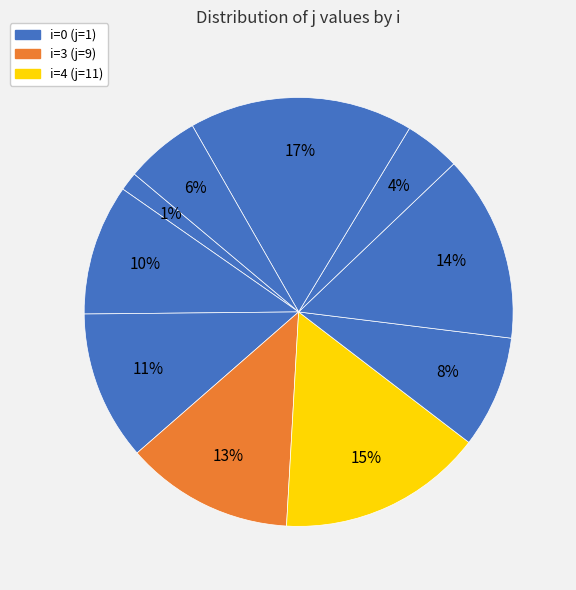

Rank the categories by value from highest to lowest.

8, 4, 6, 3, 2, 1, 5, 9, 7, 0